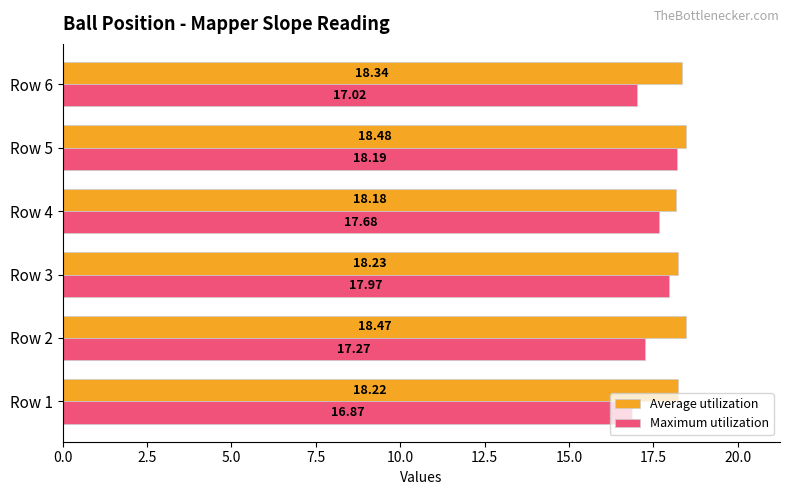

What is the average value of the Average utilization series?

18.3